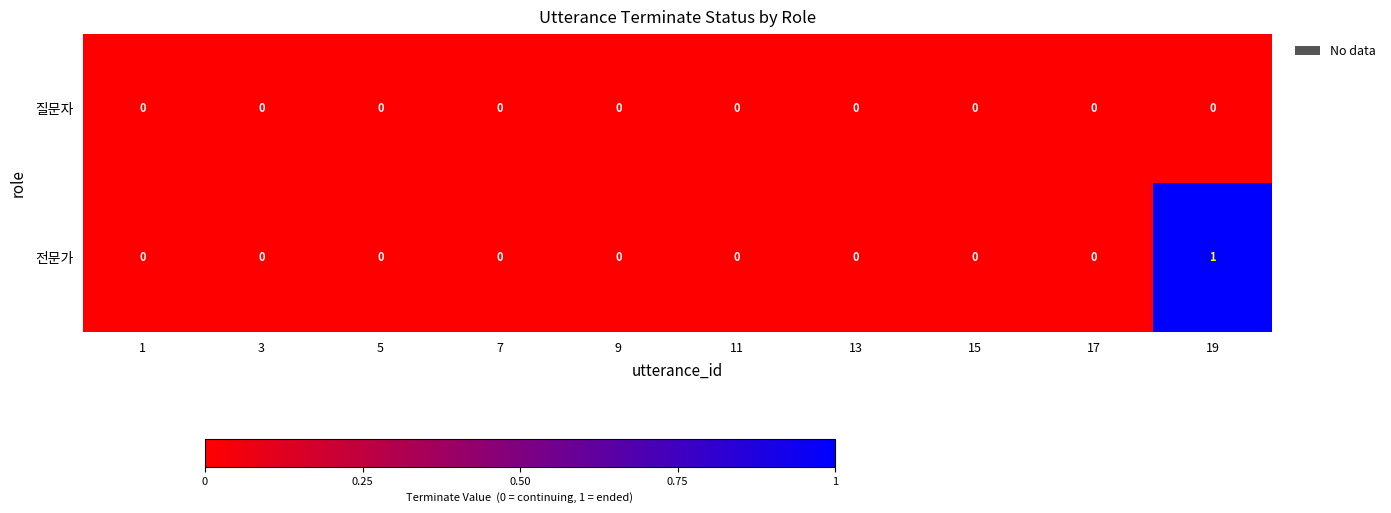

Rank the series by their average value, from lowest to highest.

질문자, 전문가